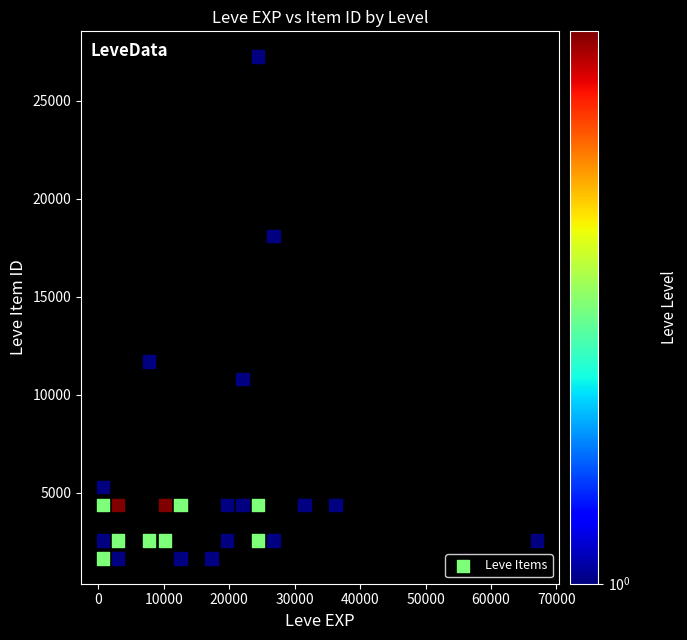

What Y value in the scatter plot is closest to 14448?

11703.1